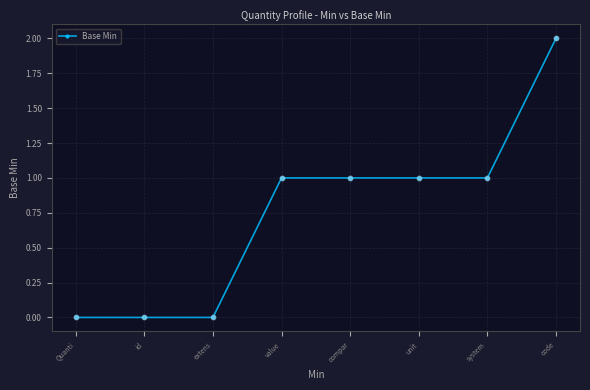

Which has a higher value, compar or Quanti?

compar